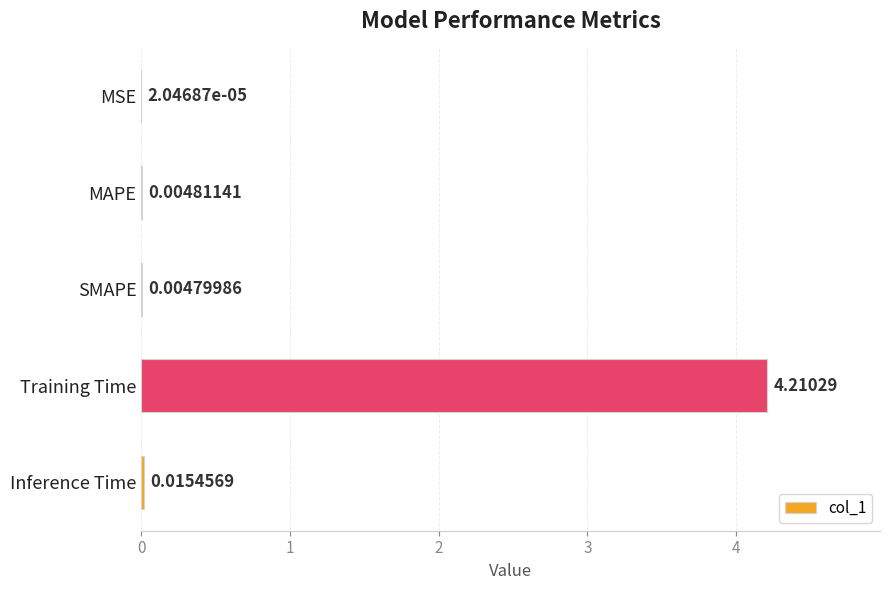

How many distinct data groups are displayed?

1